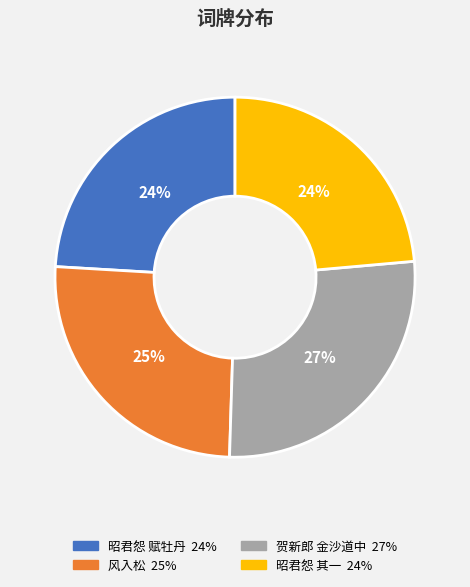

To the nearest percent, what is the average slice percentage?

25%